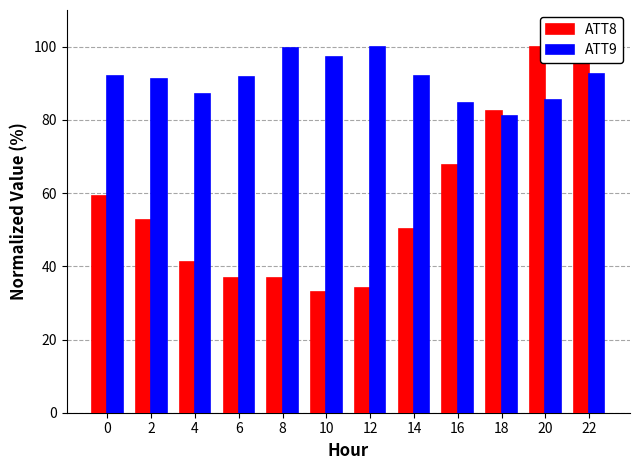

What is the approximate value of ATT8 at 12?

34.0